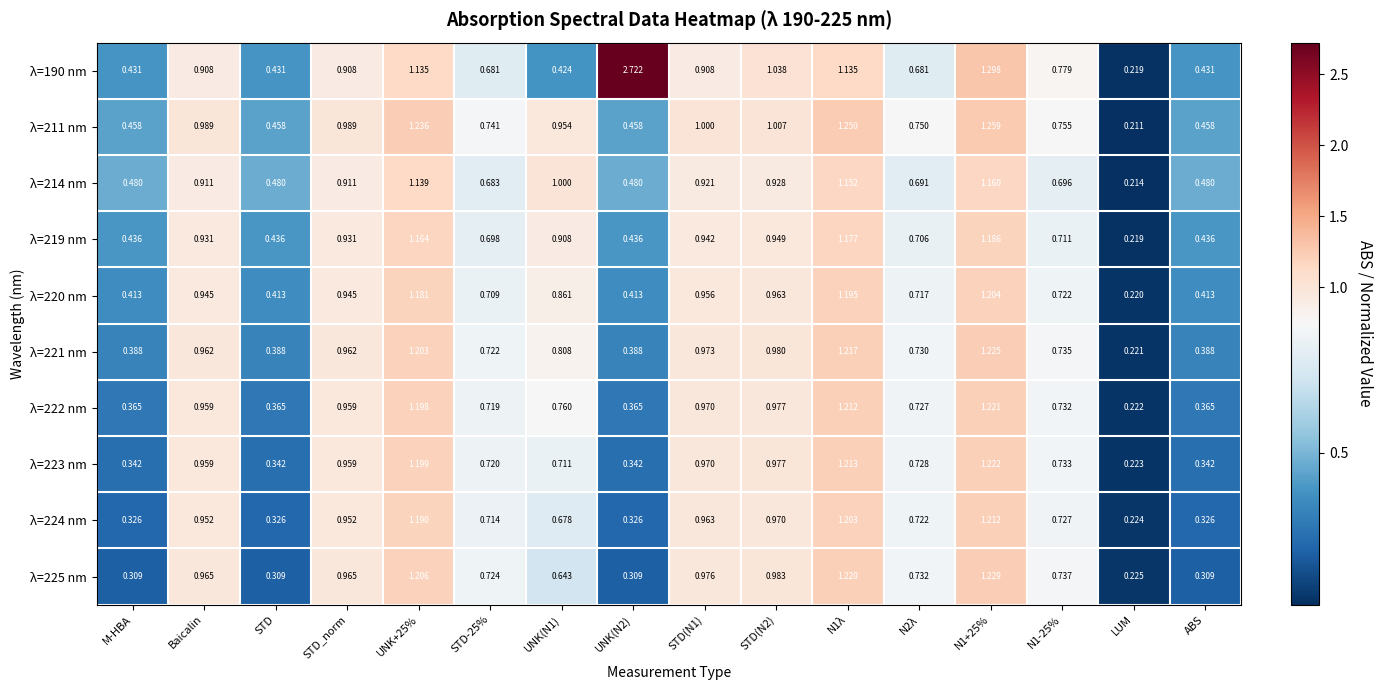

Which category has the lowest value across all series?

LUM